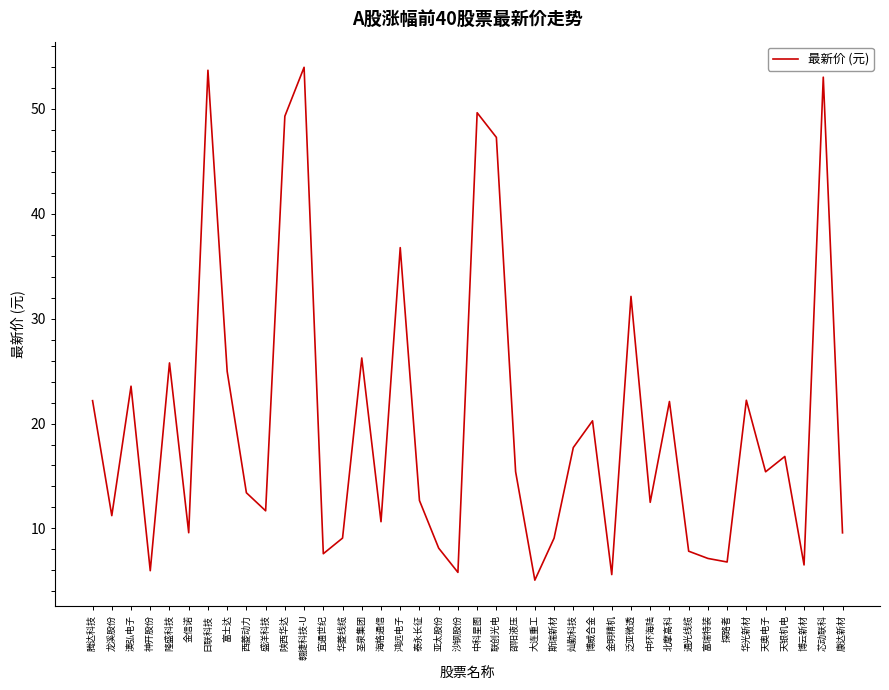

How many lines are shown in the chart?

1